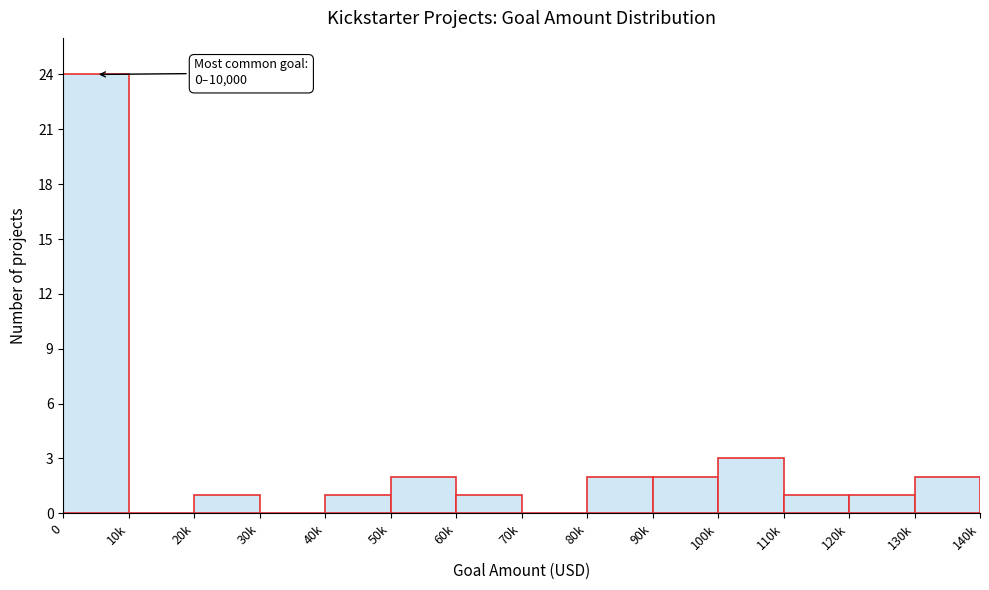

Reading right to left, what are all the values shown in this chart?

130k=2	120k=1	110k=1	100k=3	90k=2	80k=2	70k=0	60k=1	50k=2	40k=1	30k=0	20k=1	10k=0	0=24